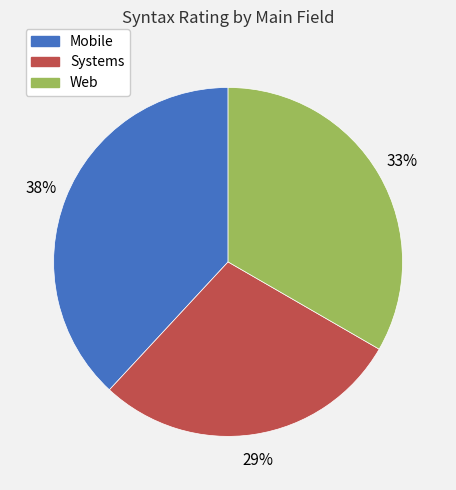

Is there any slice that represents more than half of the pie?

No